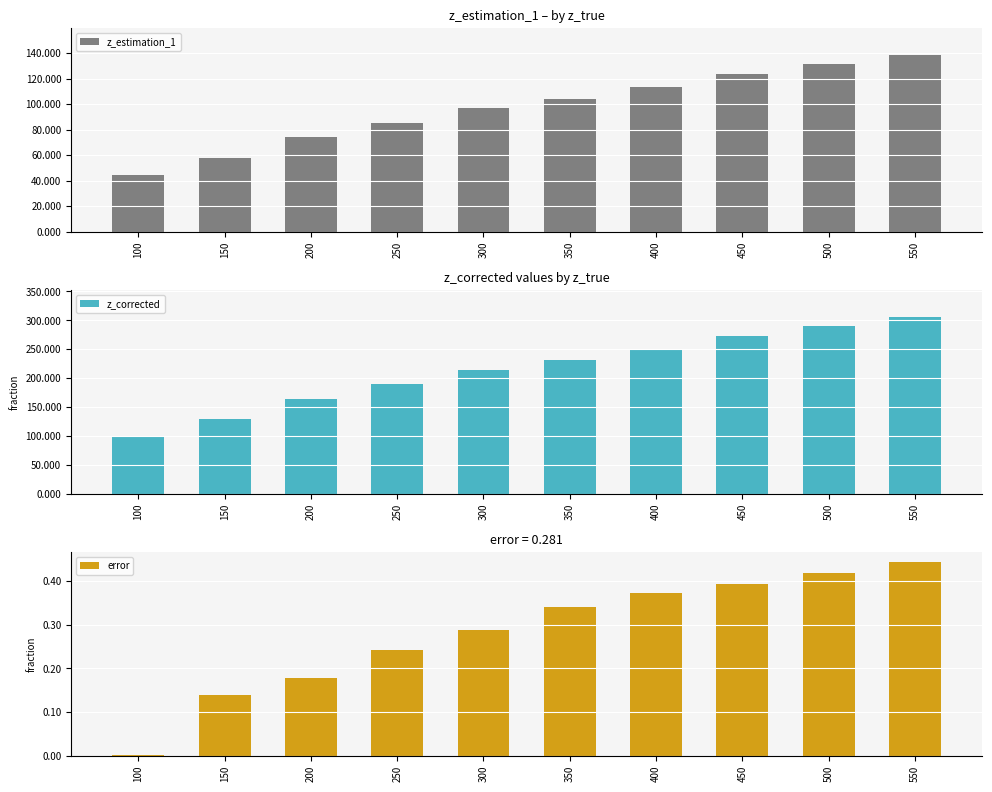

What is the total value across all series at 150?

187.4